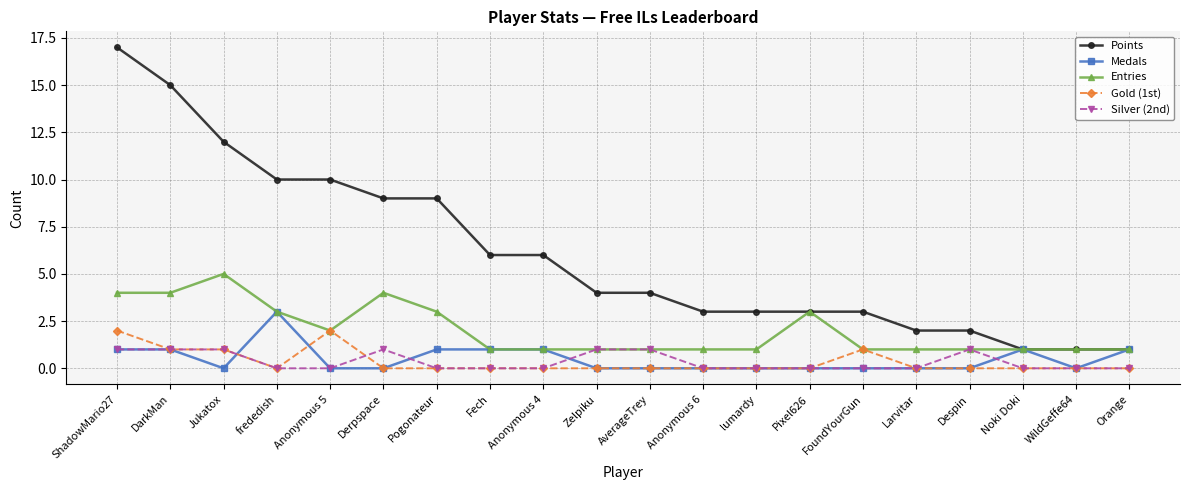

Reading left to right, what are all the values shown in this chart?

Points: ShadowMario27=17	DarkMan=15	Jukatox=12	frededish=10	Anonymous 5=10	Derpspace=9	Pogonateur=9	Fech=6	Anonymous 4=6	Zelpiku=4	AverageTrey=4	Anonymous 6=3	lumardy=3	Pixel626=3	FoundYourGun=3	Larvitar=2	Despin=2	Noki Doki=1	WildGeffe64=1	Orange=1
Medals: ShadowMario27=1	DarkMan=1	Jukatox=0	frededish=3	Anonymous 5=0	Derpspace=0	Pogonateur=1	Fech=1	Anonymous 4=1	Zelpiku=0	AverageTrey=0	Anonymous 6=0	lumardy=0	Pixel626=0	FoundYourGun=0	Larvitar=0	Despin=0	Noki Doki=1	WildGeffe64=0	Orange=1
Entries: ShadowMario27=4	DarkMan=4	Jukatox=5	frededish=3	Anonymous 5=2	Derpspace=4	Pogonateur=3	Fech=1	Anonymous 4=1	Zelpiku=1	AverageTrey=1	Anonymous 6=1	lumardy=1	Pixel626=3	FoundYourGun=1	Larvitar=1	Despin=1	Noki Doki=1	WildGeffe64=1	Orange=1
Gold (1st): ShadowMario27=2	DarkMan=1	Jukatox=1	frededish=0	Anonymous 5=2	Derpspace=0	Pogonateur=0	Fech=0	Anonymous 4=0	Zelpiku=0	AverageTrey=0	Anonymous 6=0	lumardy=0	Pixel626=0	FoundYourGun=1	Larvitar=0	Despin=0	Noki Doki=0	WildGeffe64=0	Orange=0
Silver (2nd): ShadowMario27=1	DarkMan=1	Jukatox=1	frededish=0	Anonymous 5=0	Derpspace=1	Pogonateur=0	Fech=0	Anonymous 4=0	Zelpiku=1	AverageTrey=1	Anonymous 6=0	lumardy=0	Pixel626=0	FoundYourGun=0	Larvitar=0	Despin=1	Noki Doki=0	WildGeffe64=0	Orange=0